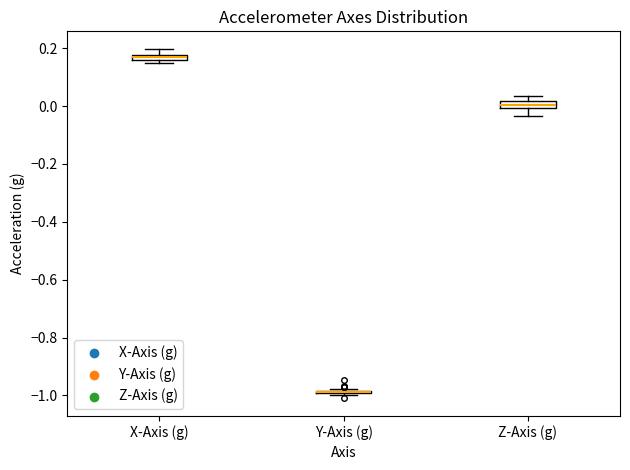

Where is the upper edge of the box for Y-Axis (g) on the y-axis? The values are not printed on the chart, so give them approximately, as read against the axis.

-0.98